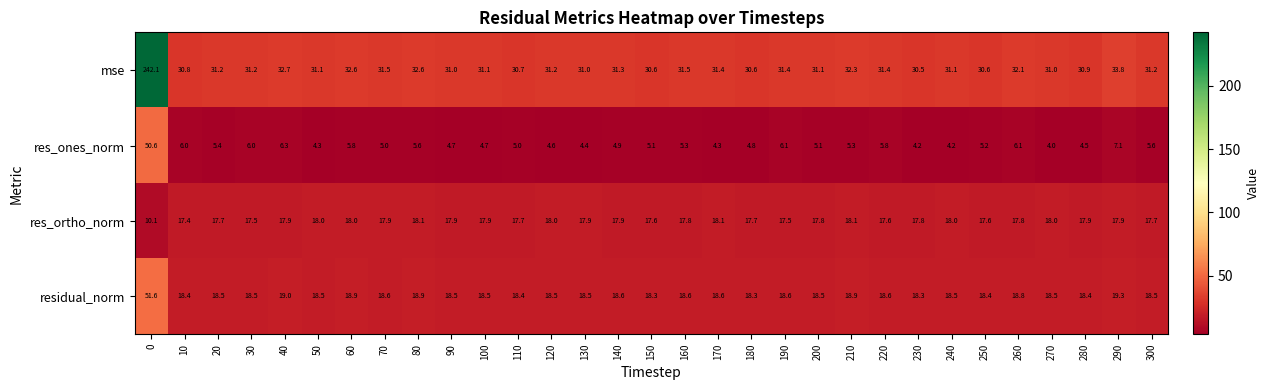

List the series in order of their peak value, highest first.

mse, residual_norm, res_ones_norm, res_ortho_norm